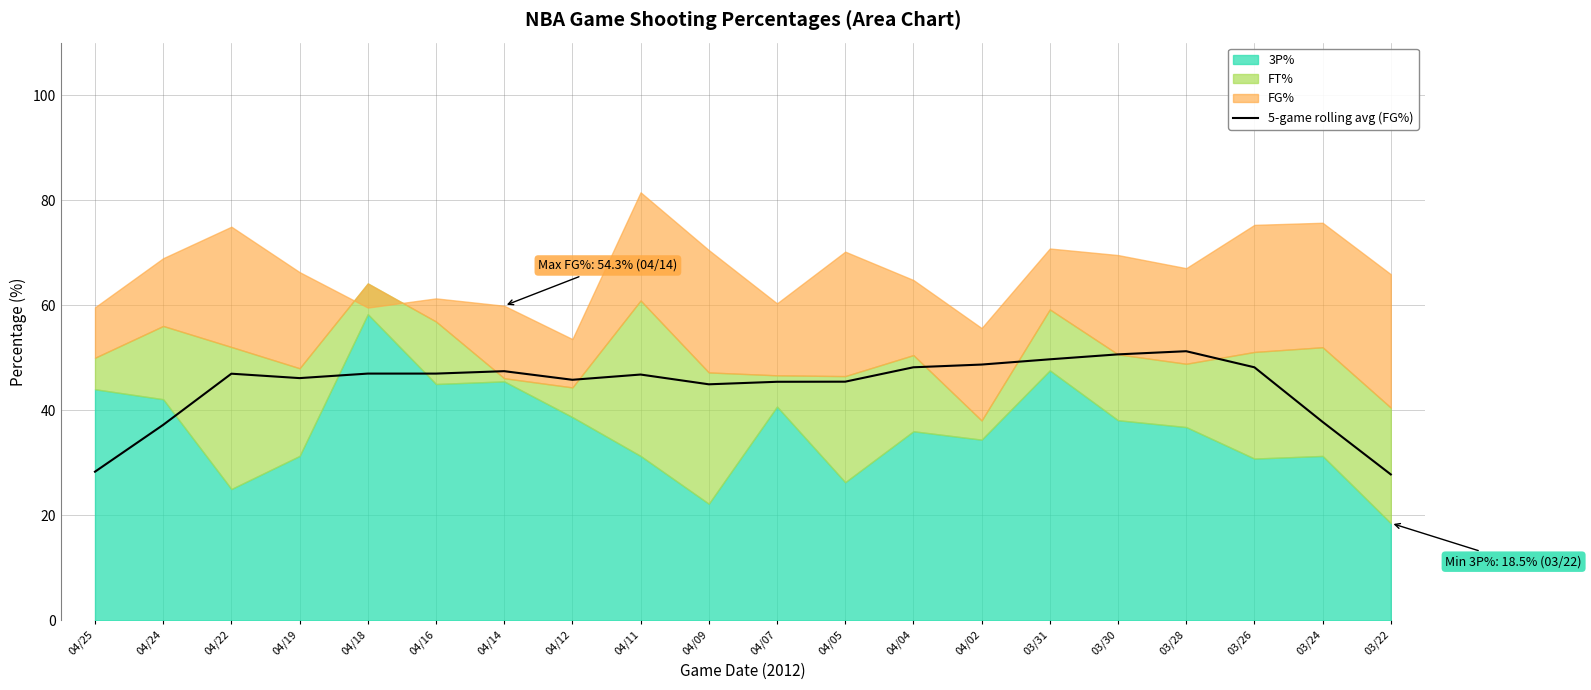

How many lines are shown in the chart?

1